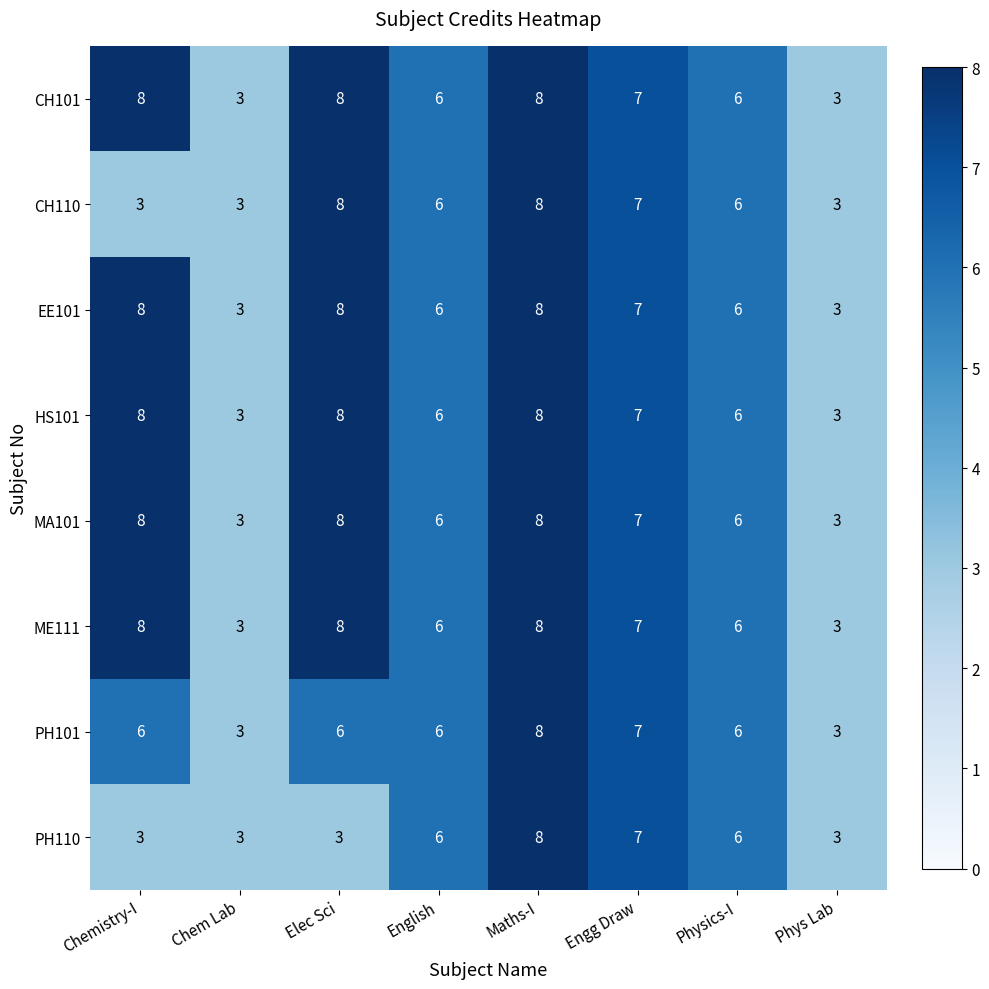

What is the smallest value displayed?

3